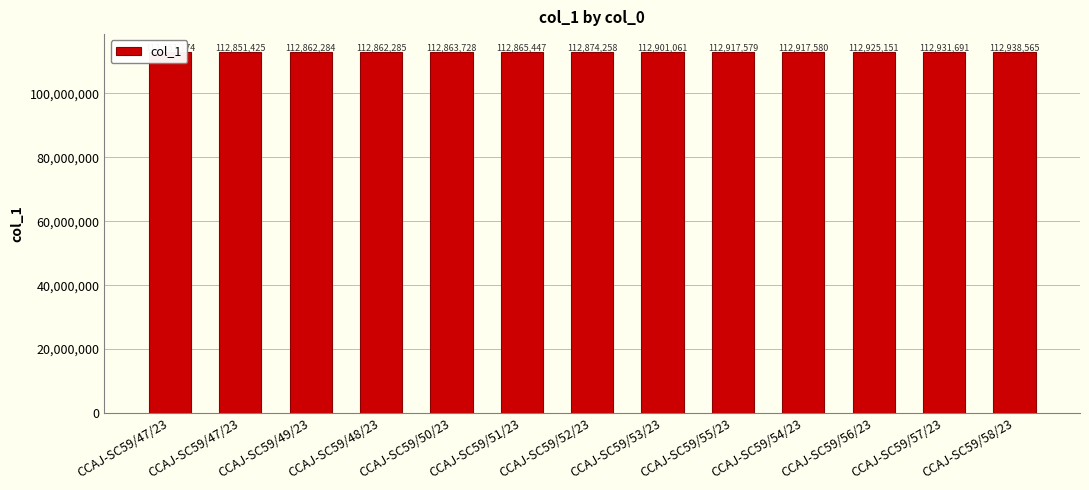

What is the label of the 8th bar from the right?

CCAJ-SC59/51/23